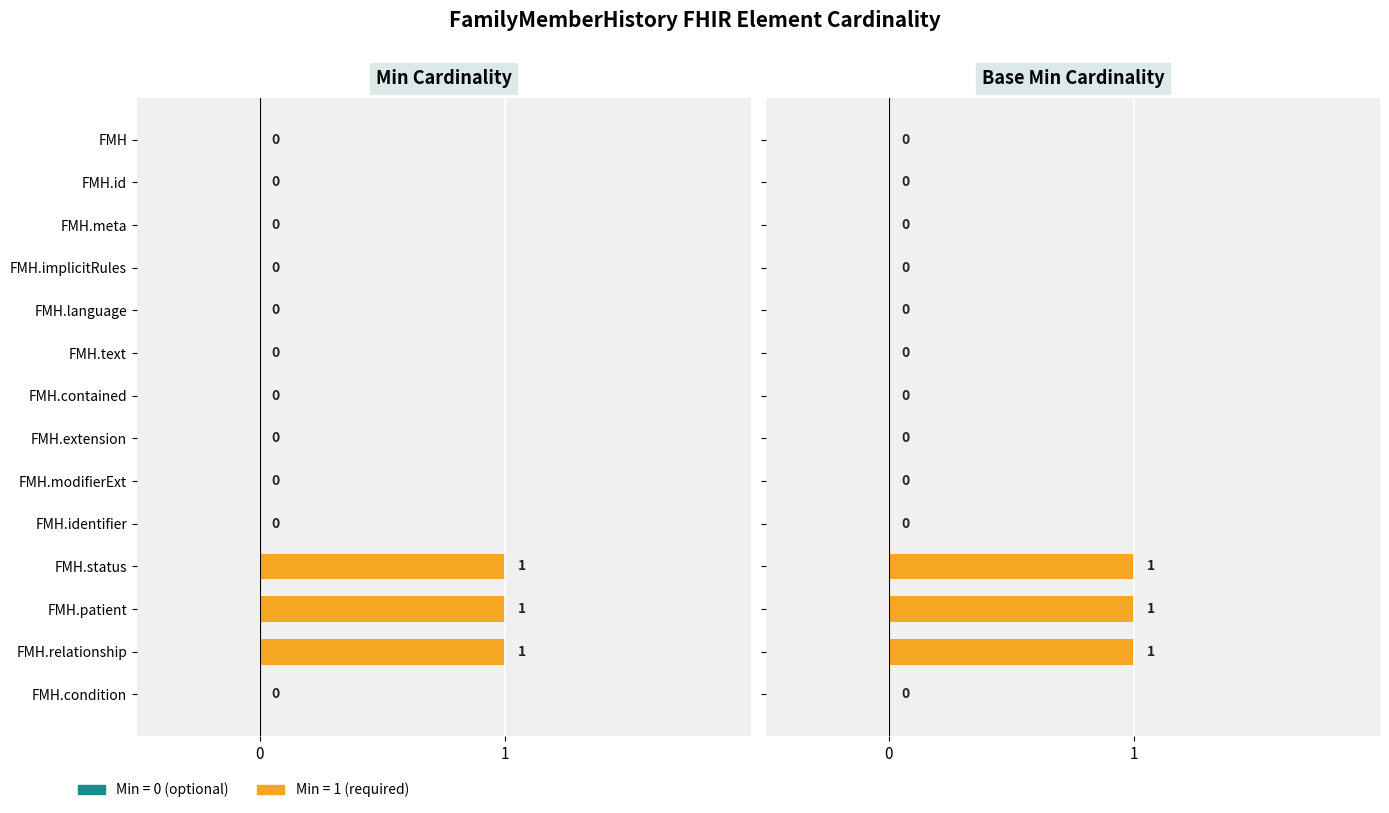

The value of Base Min at FMH.extension is 0. True or false?

True